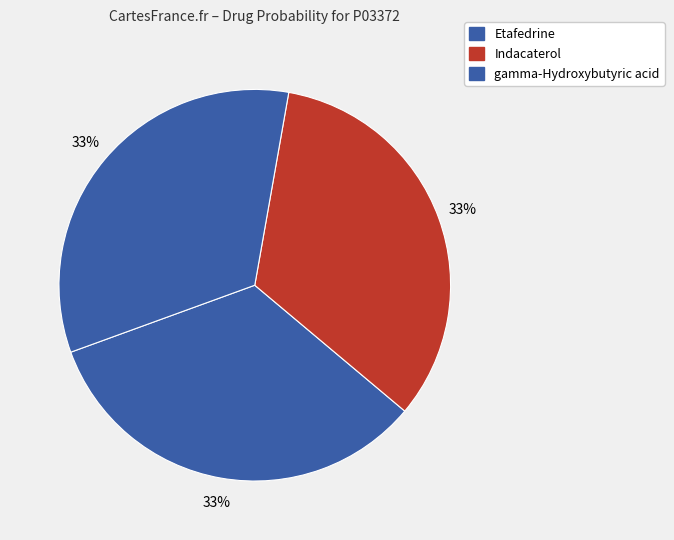

Is there any slice that represents more than half of the pie?

No